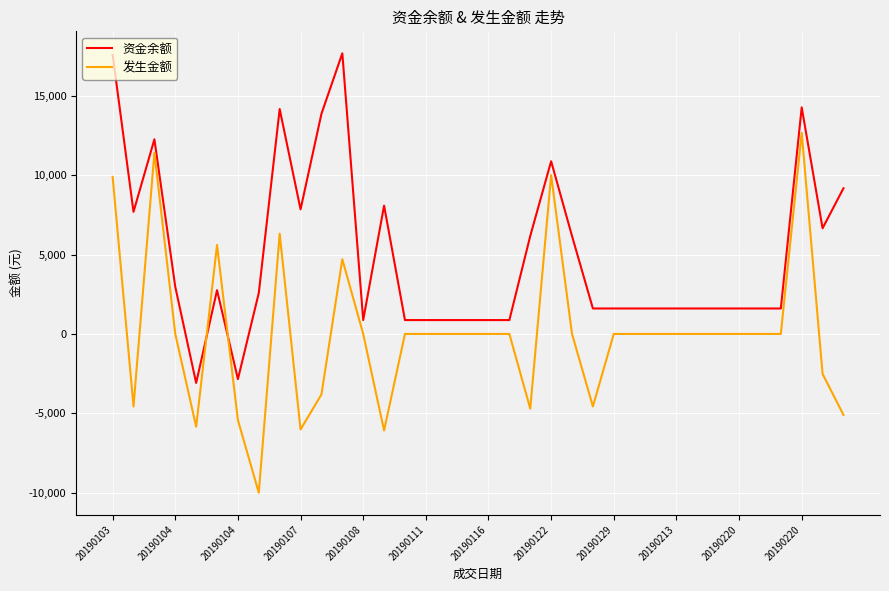

How many times do 资金余额 and 发生金额 cross each other?

2